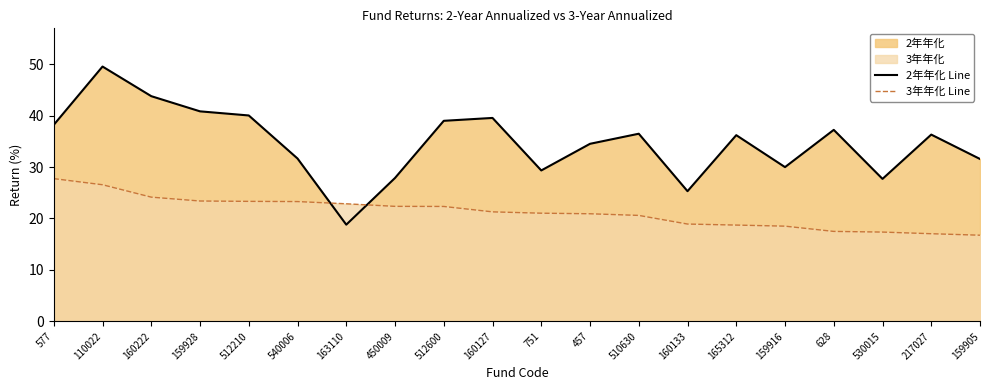

How many lines are shown in the chart?

2